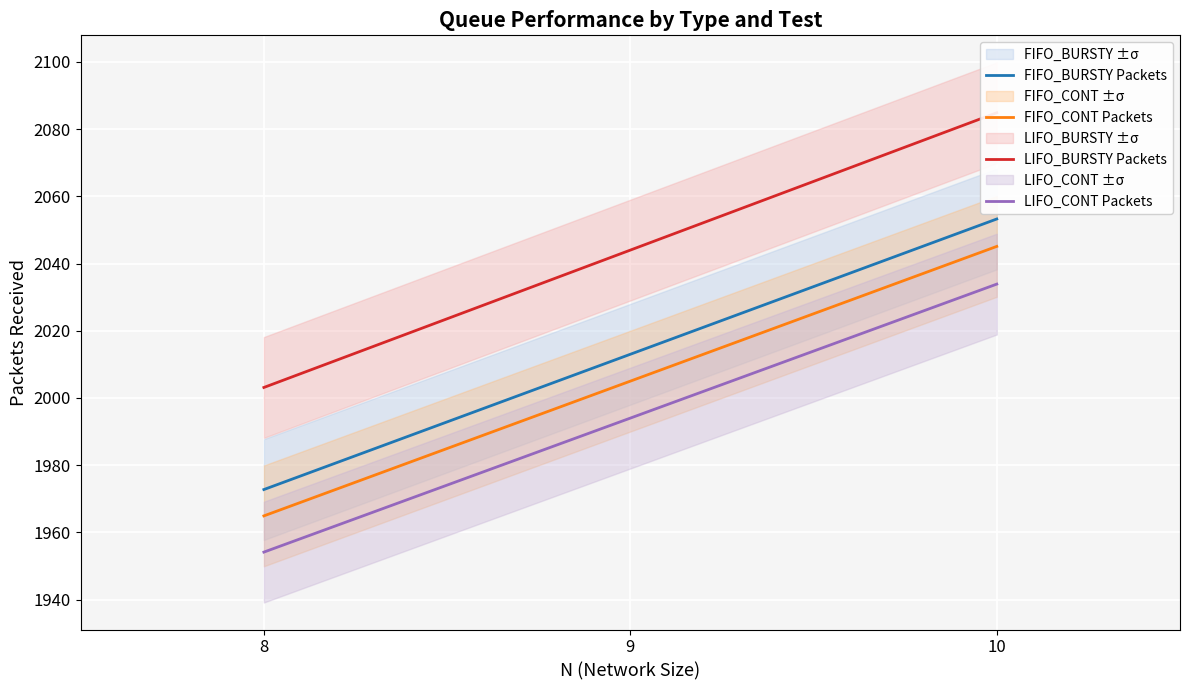

Read the FIFO_CONT Packets value at 9.

2005.0